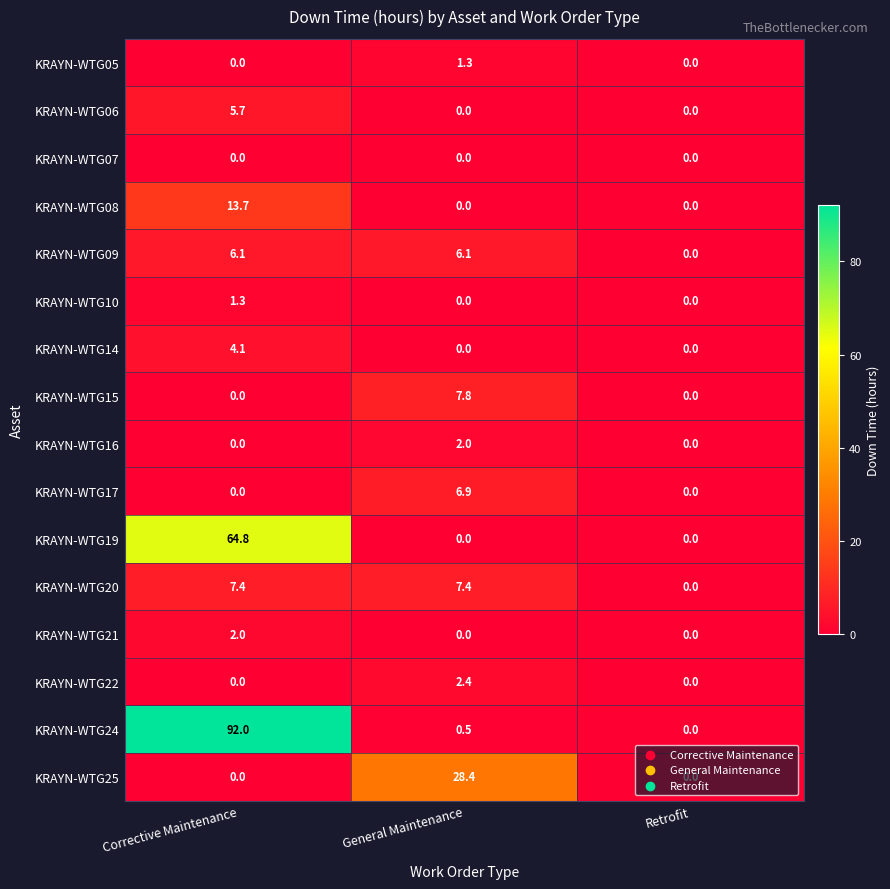

The KRAYN-WTG08 series shows 20.9 at Corrective Maintenance. True or false?

False